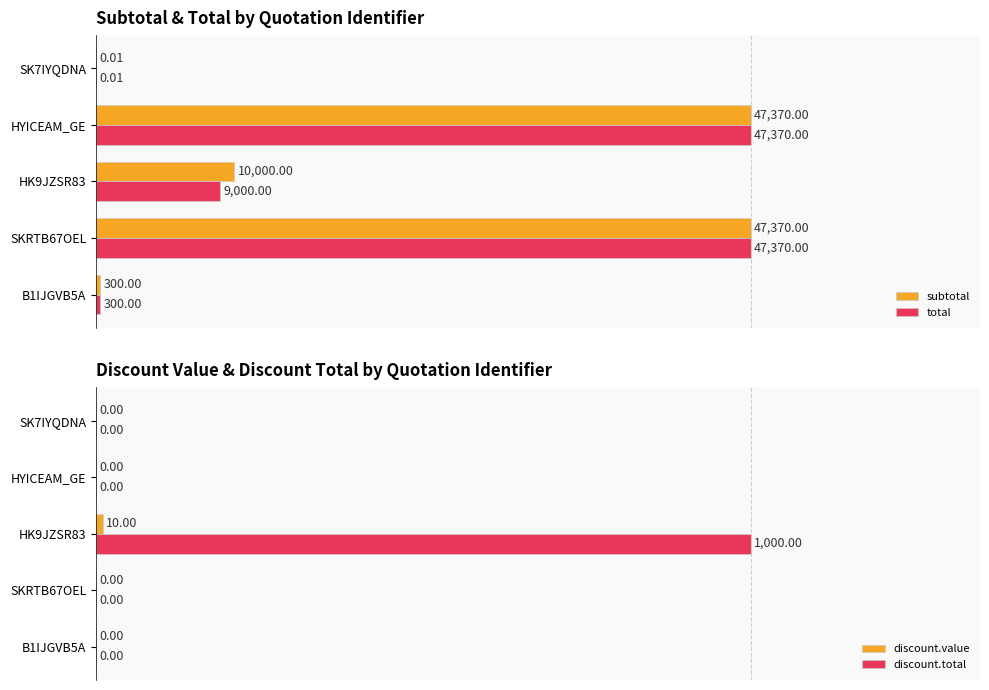

The value of discount.value at SKRTB67OEL is 0.0. True or false?

True